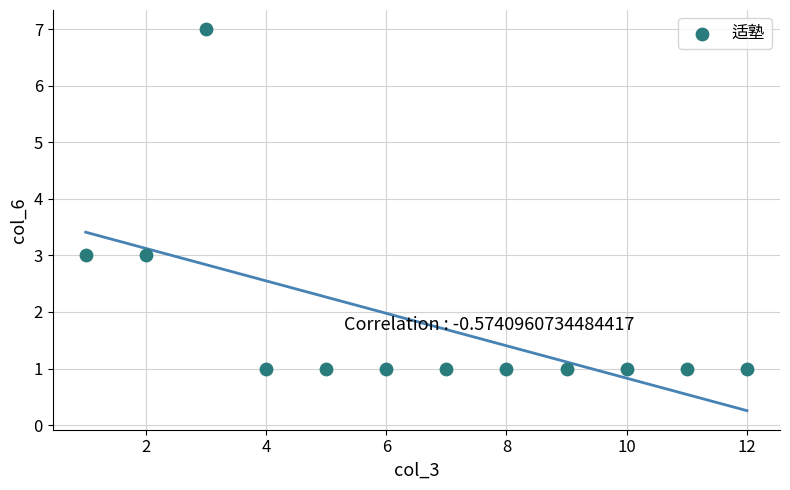

What is the range of X values (max minus min)?

11